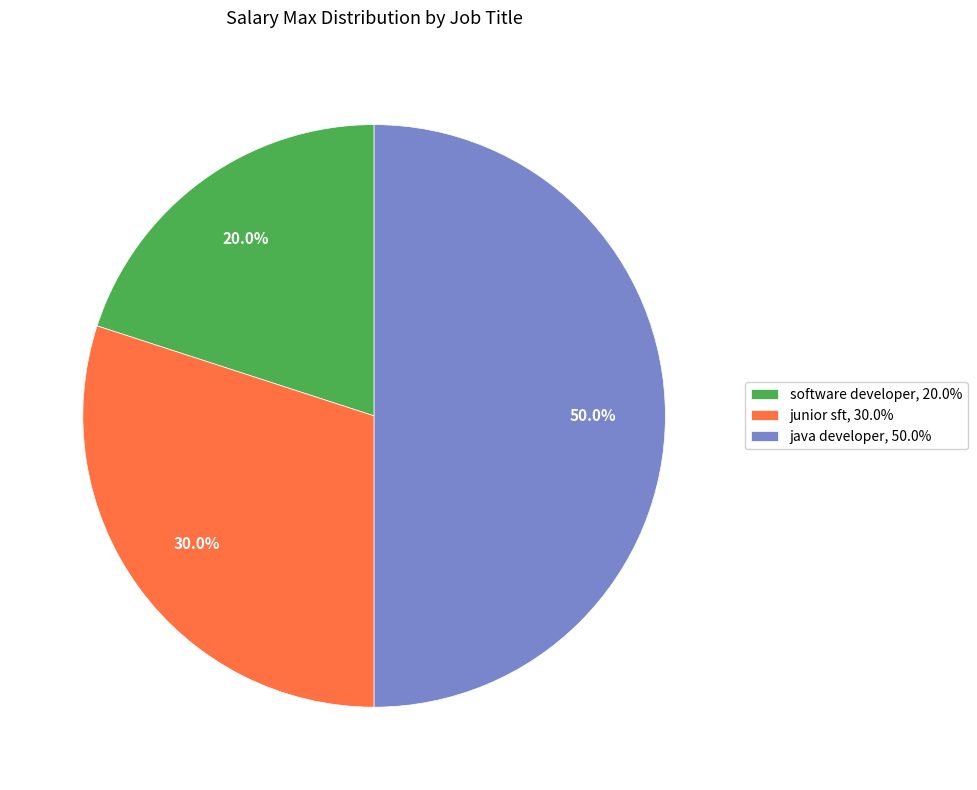

Rank the categories by value from lowest to highest.

software developer, junior sft, java developer